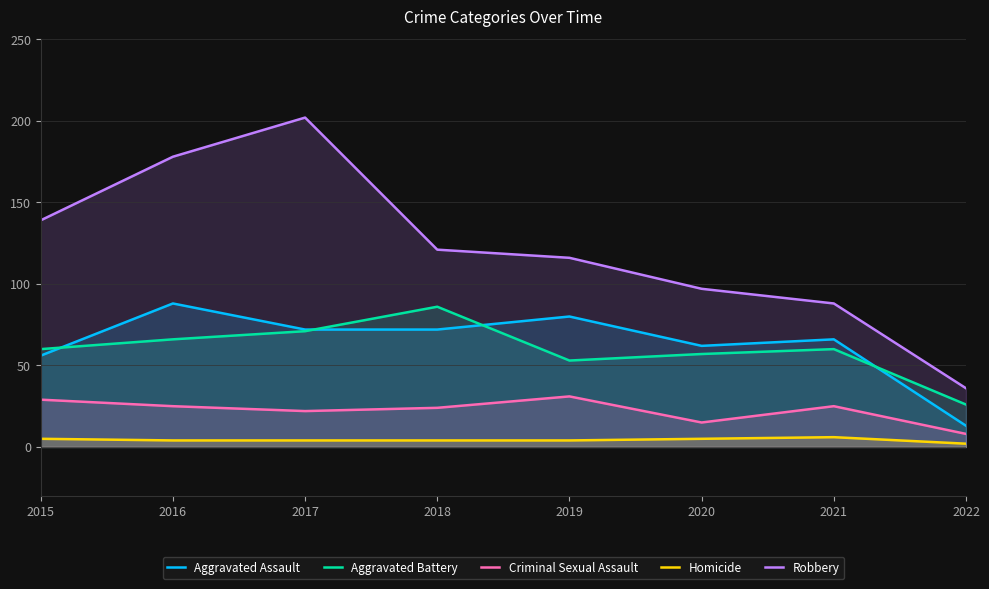

What is the difference between the Criminal Sexual Assault values at 2021 and 2015?

4